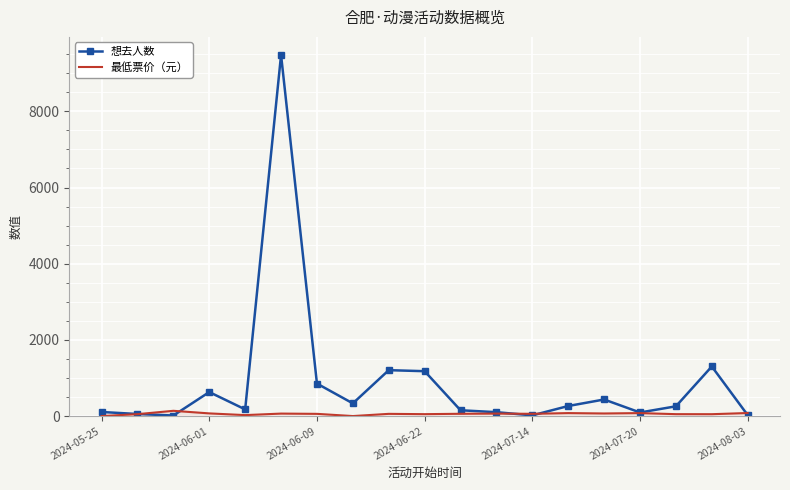

Which series has the widest spread of values?

想去人数